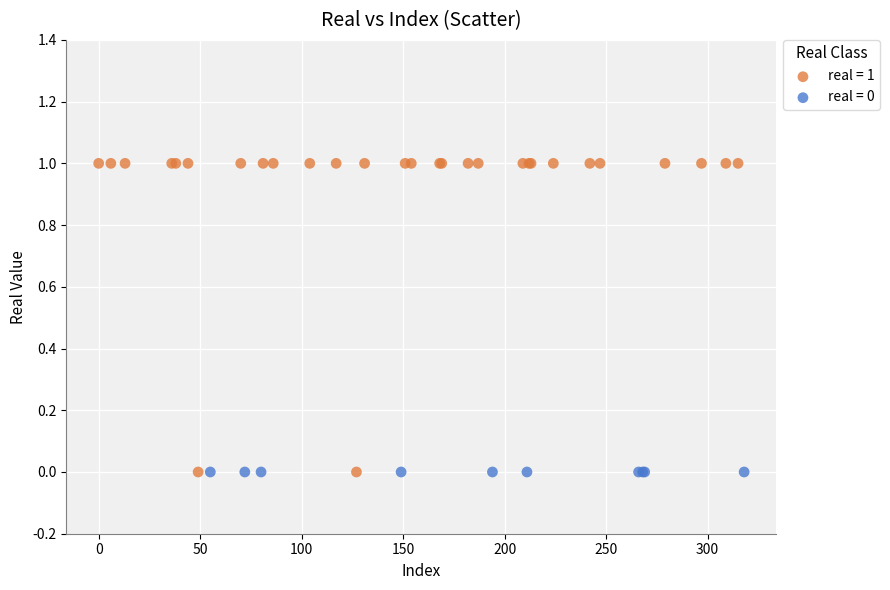

Which series contains the highest Y value?

real = 1